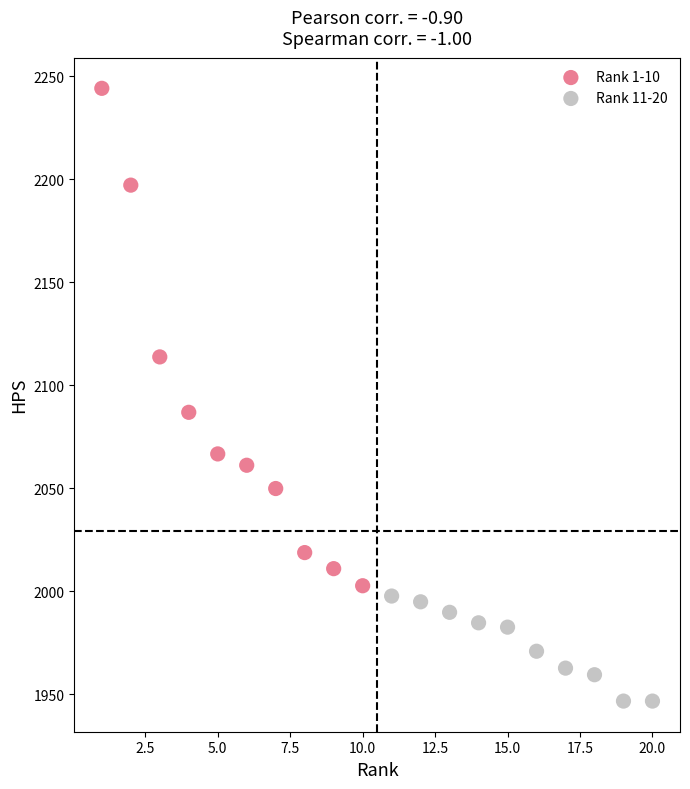

What are all the series names shown in the legend?

Rank 1-10, Rank 11-20